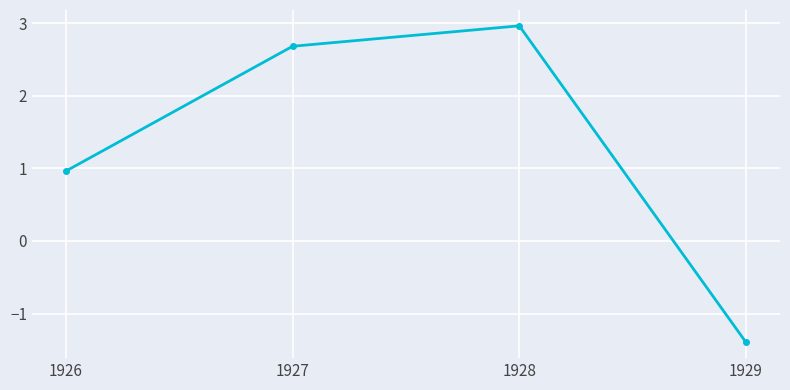

Reading right to left, extract all data points from this chart.

-1.4	3.0	2.7	1.0